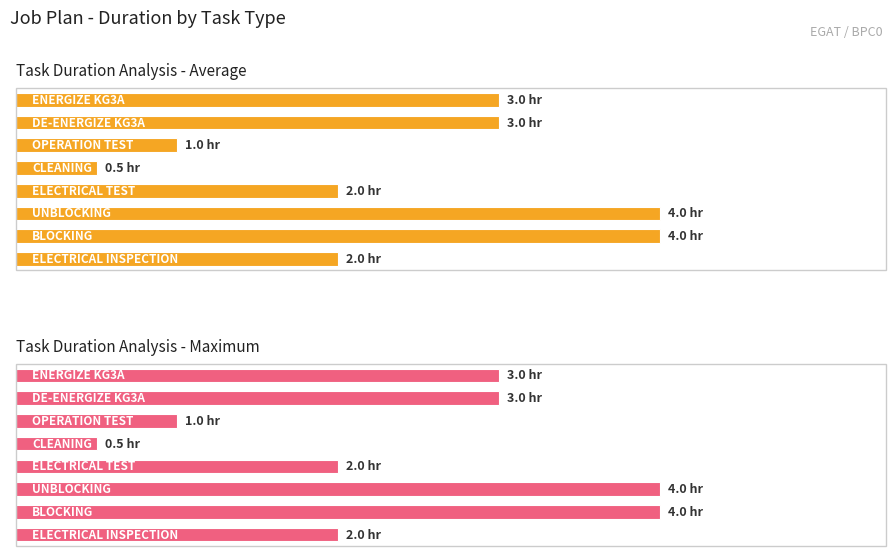

What is the difference between the Task Duration Analysis - Average values at 2 and 3?

2.0